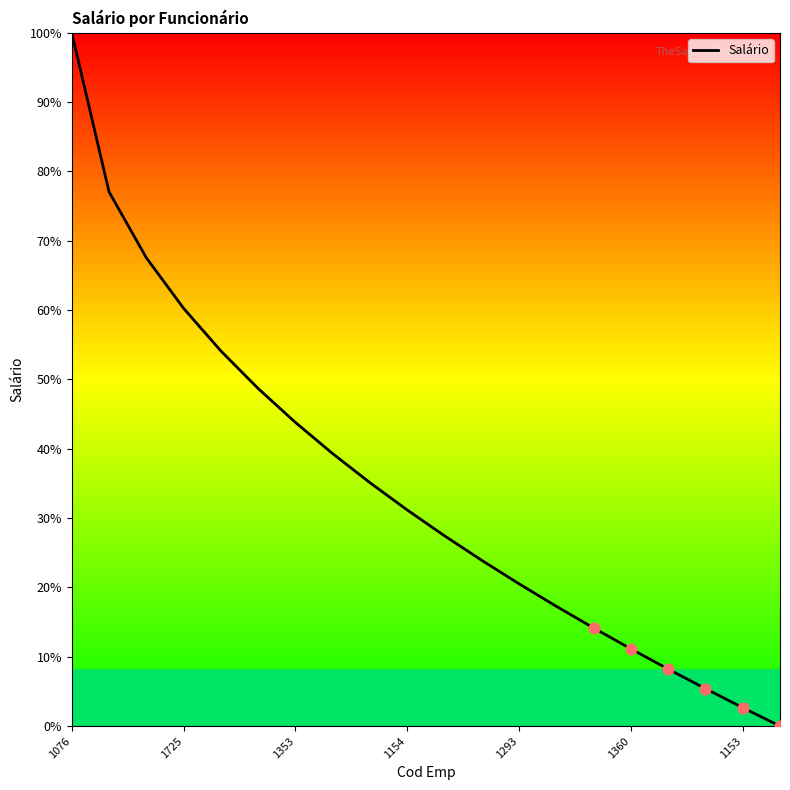

What is the difference between the maximum and minimum values?

100.0